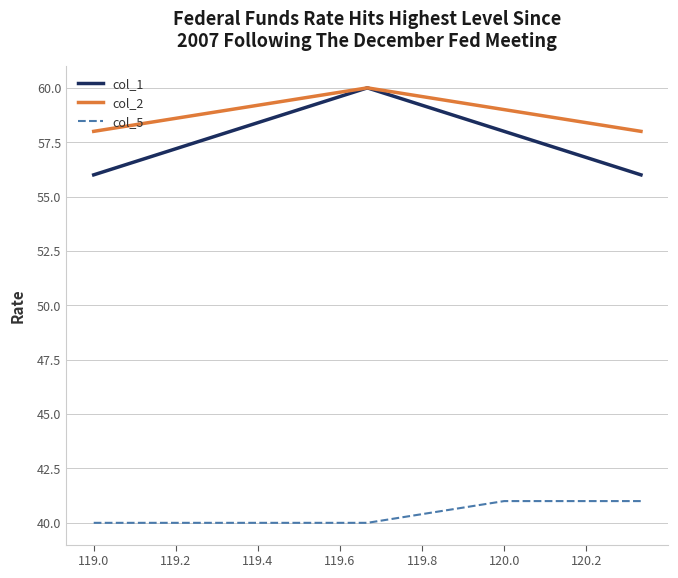

Which series has the largest range (max minus min)?

col_1